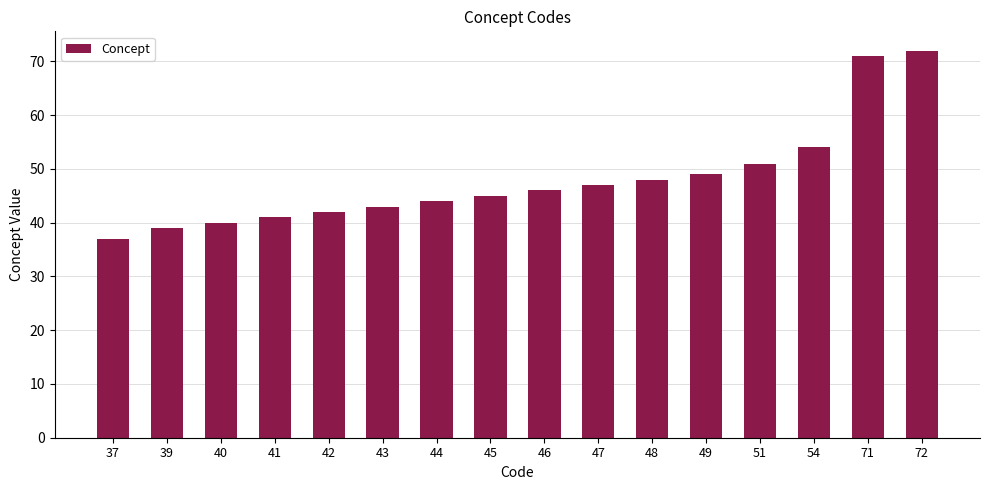

Which label corresponds to the smallest value in the chart?

37